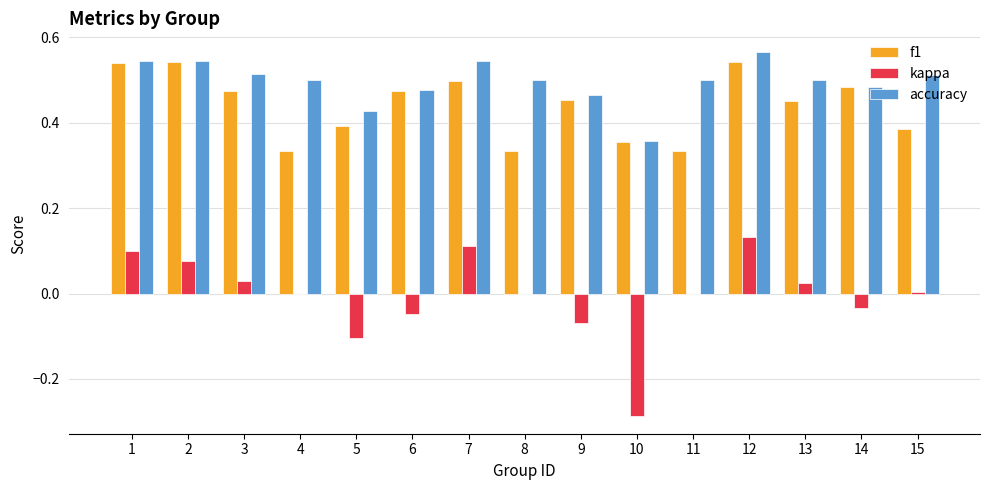

What is the sum of all accuracy values?

7.4